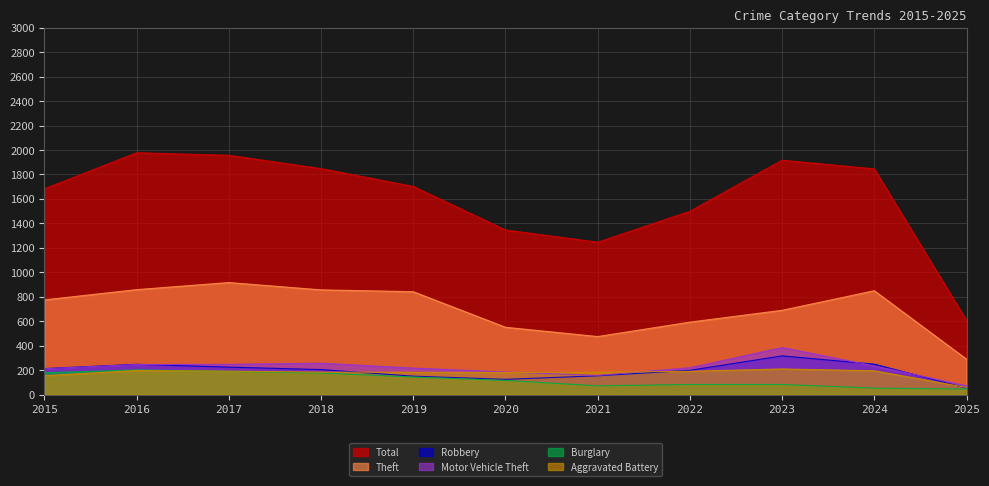

True or false: Burglary and Aggravated Battery cross at least once.

True